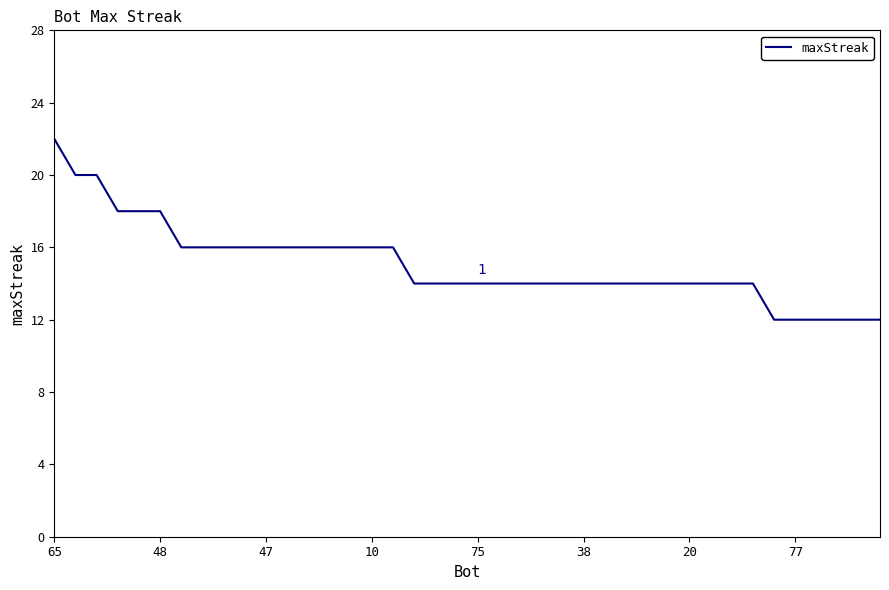

What is the difference between the maximum and minimum values?

10